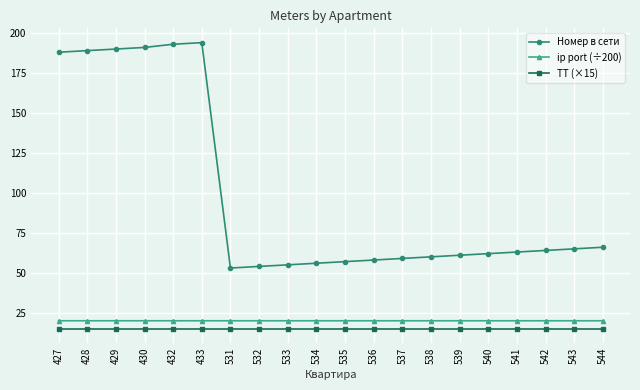

Which series changed the most between 428 and 537?

Номер в сети